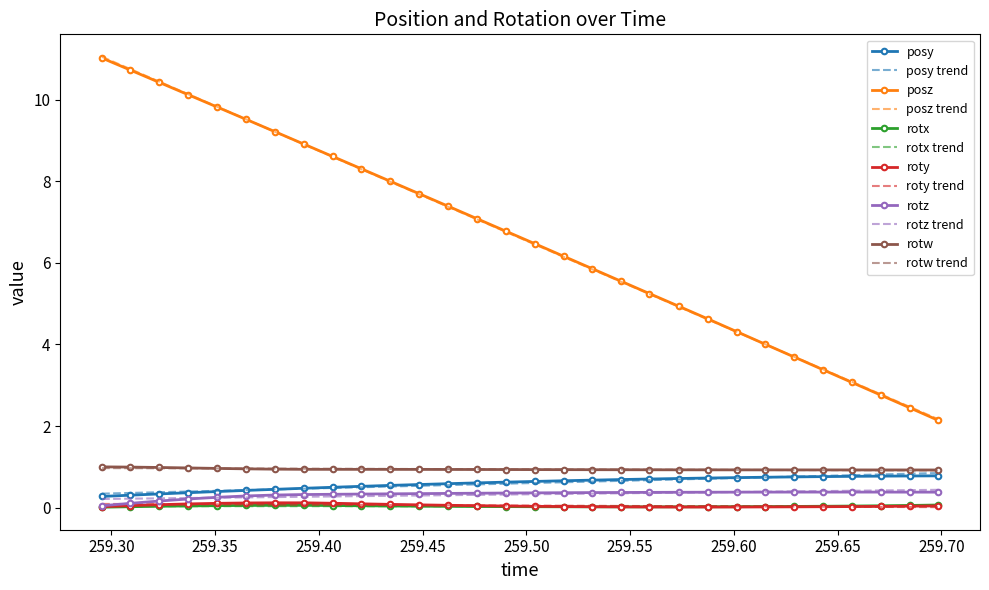

True or false: posy and roty intersect in this chart.

False